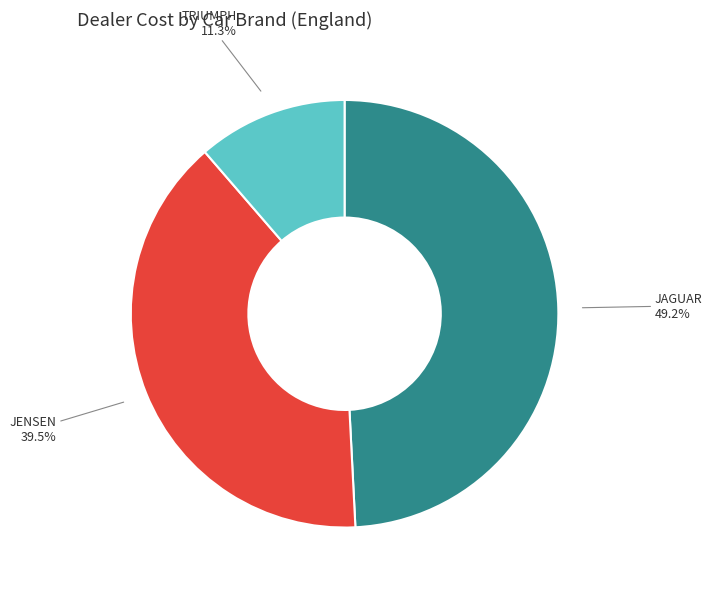

Which has a higher value, TRIUMPH or JAGUAR?

JAGUAR